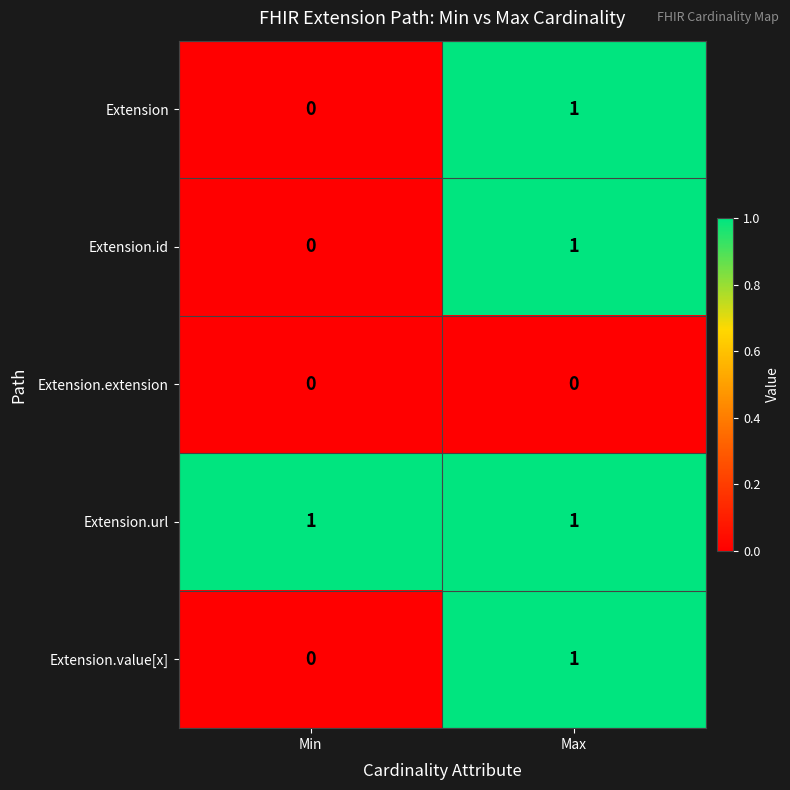

What is the total value across all series at Max?

4